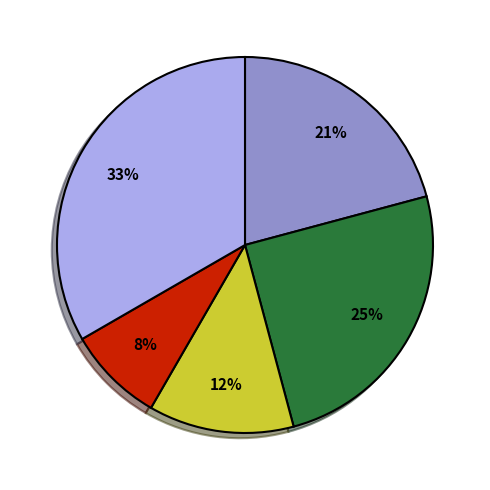

To the nearest percent, what is the difference between the largest and smallest slice percentages?

25%